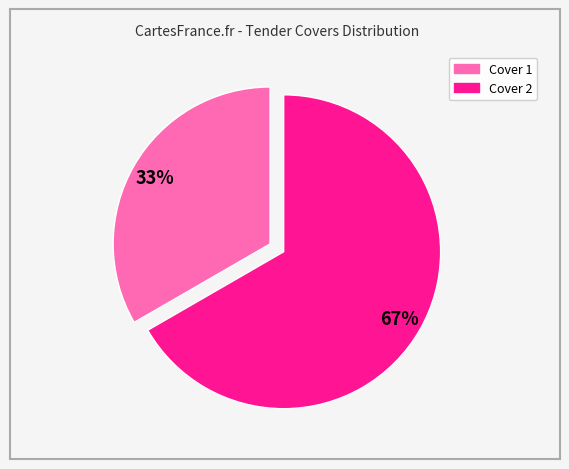

What is the ratio of the value at Cover 1 to the value at Cover 2?

0.5